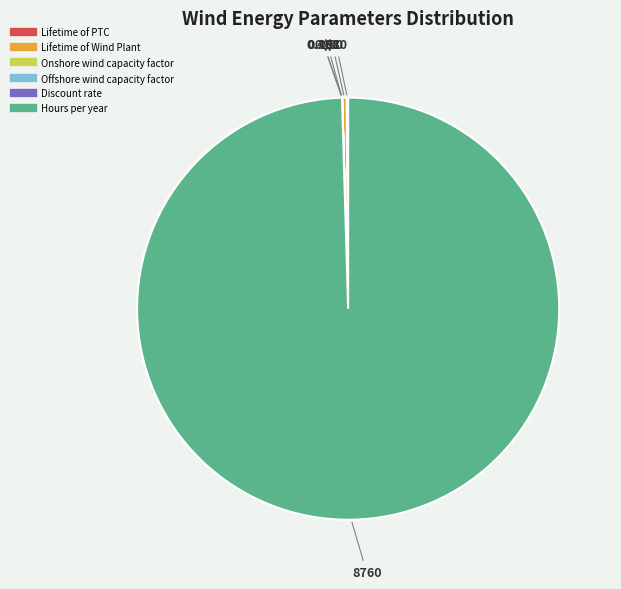

What is the largest slice in the pie chart?

Hours per year